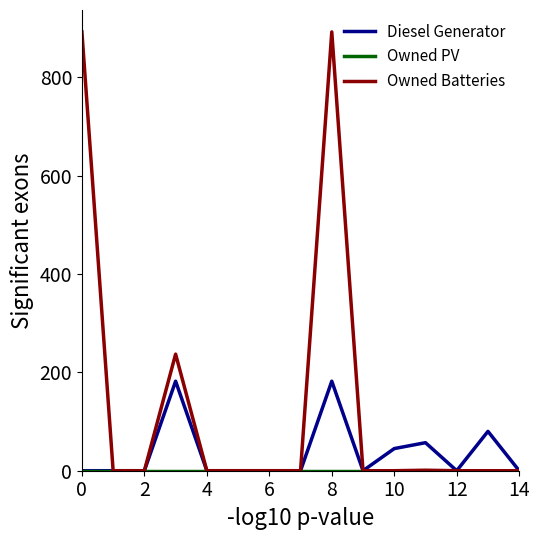

Which series has the largest range (max minus min)?

Owned Batteries